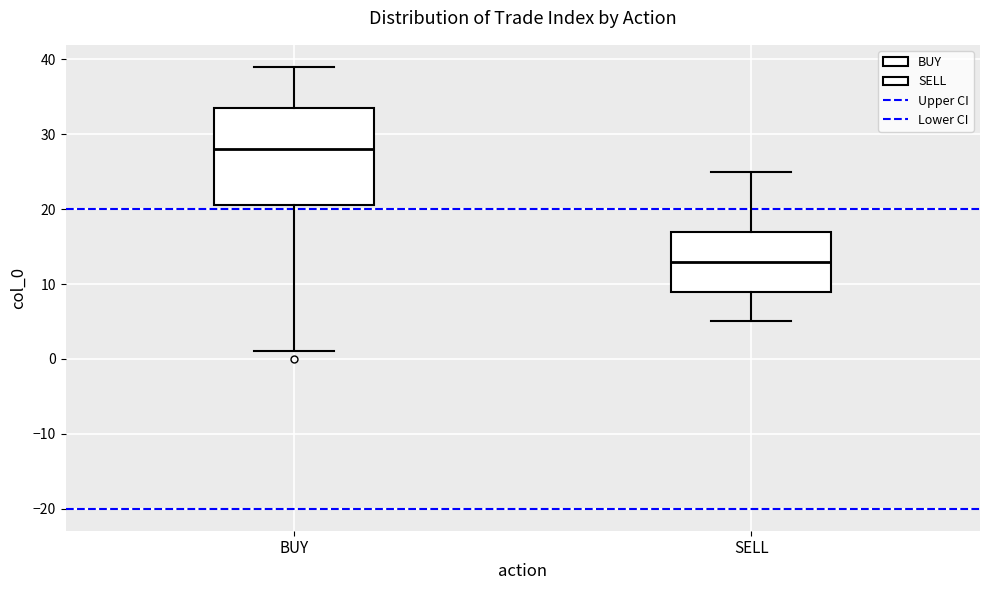

Reading left to right, read every box against the y-axis: the position of its median line, the range the box covers, and the ends of its whiskers. The values are not printed on the chart, so give them approximately, as read against the axis.

BUY: median 28, box 21 to 34, whiskers 1 to 39
SELL: median 13, box 9 to 17, whiskers 5 to 25